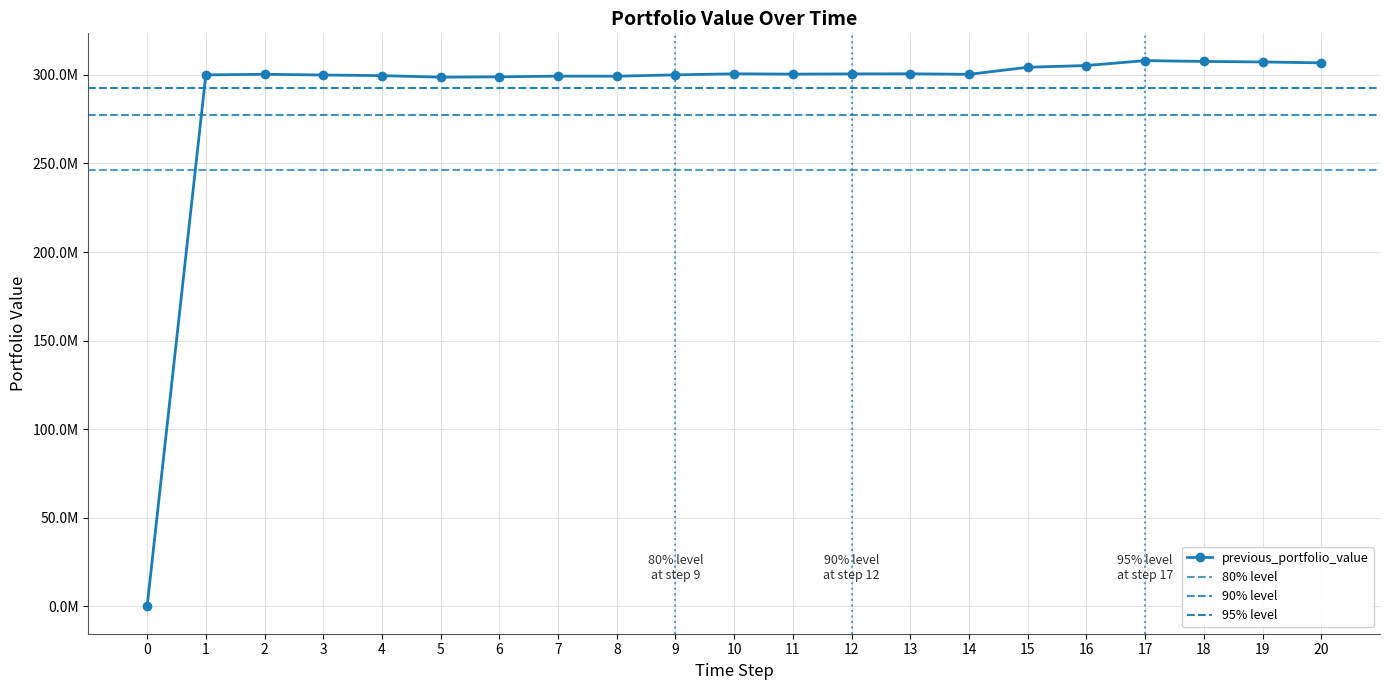

How many data points are above 300346737?

11